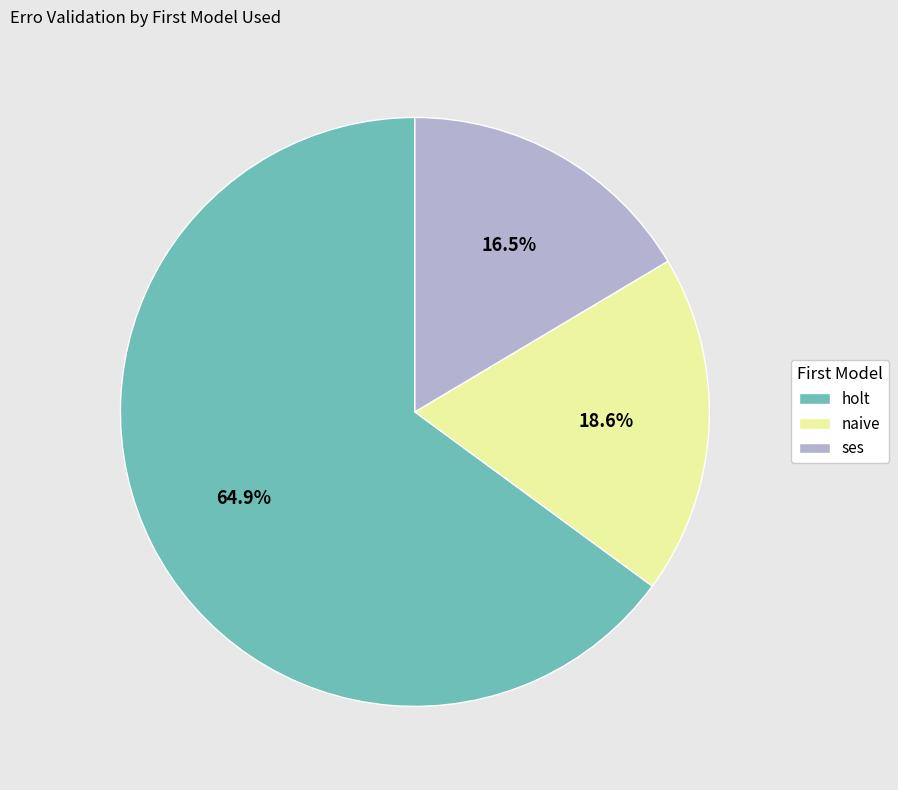

The holt slice represents 1% of the pie. True or false?

False